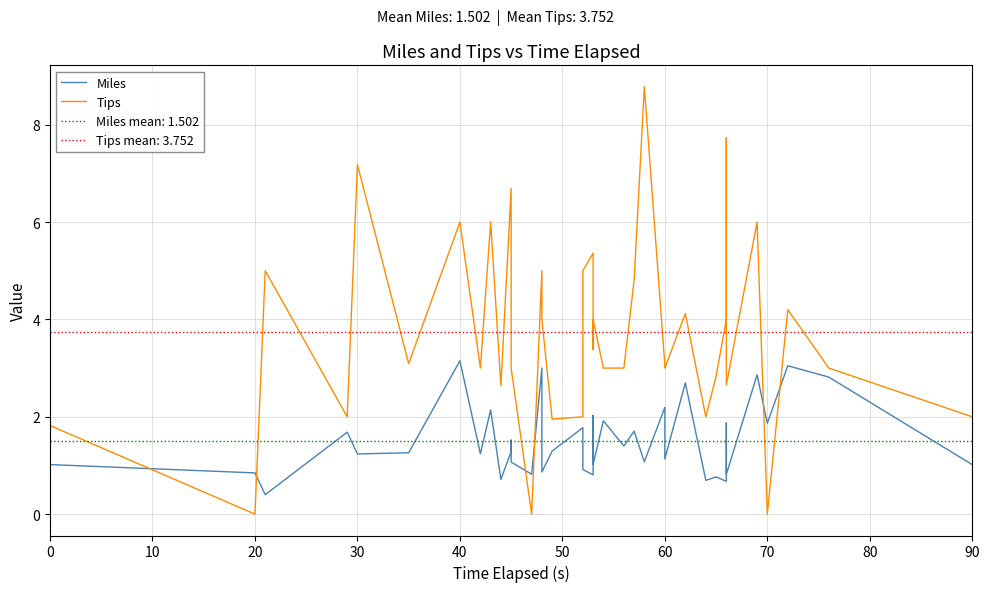

In Miles, how many points are higher than both neighbors (excluding endpoints)?

15